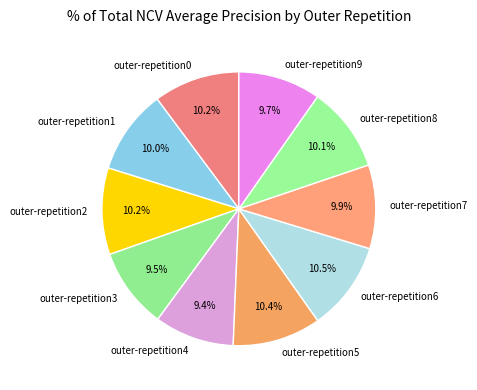

True or false: outer-repetition7 accounts for 10% of the total.

True